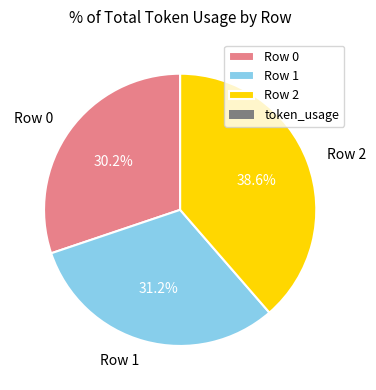

To the nearest percent, what percentage of the pie is Row 1?

31%